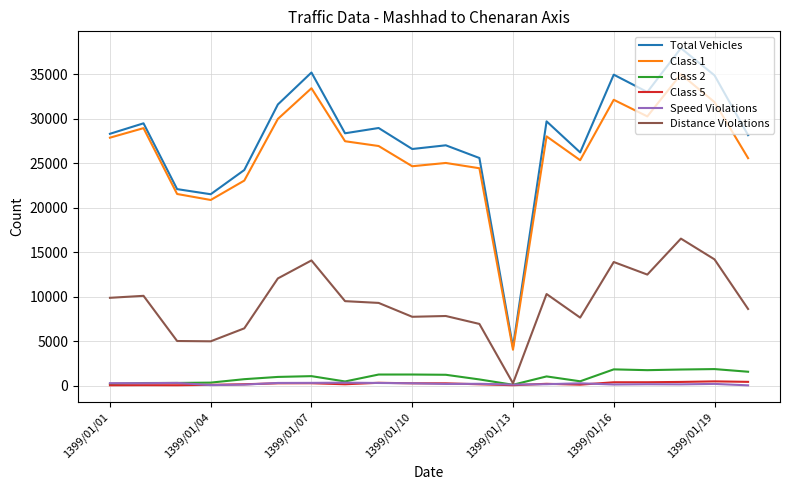

True or false: Distance Violations and Class 1 cross at least once.

False